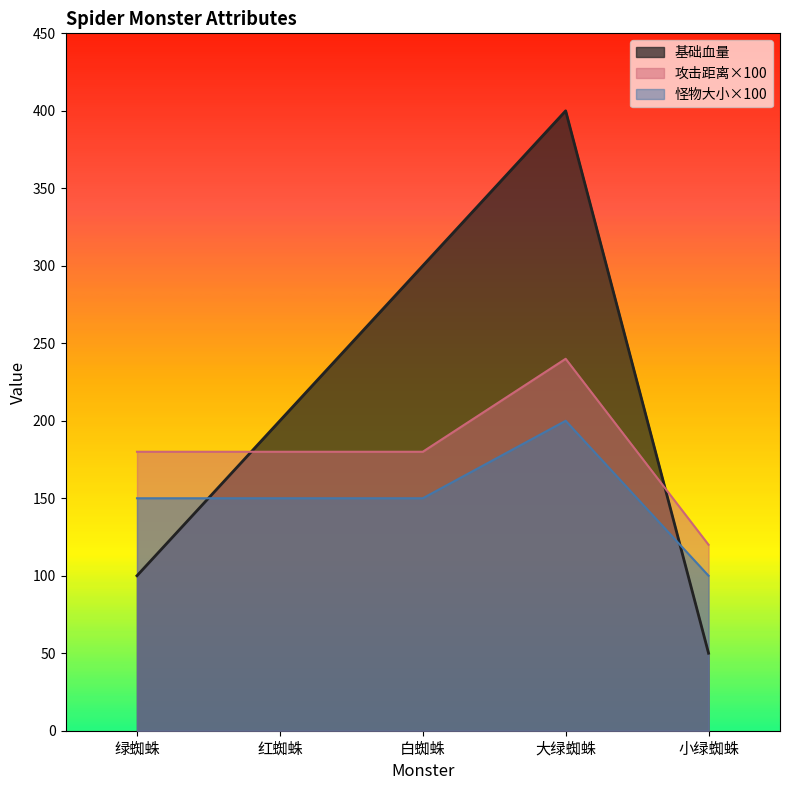

Which series changed the most between 红蜘蛛 and 白蜘蛛?

基础血量